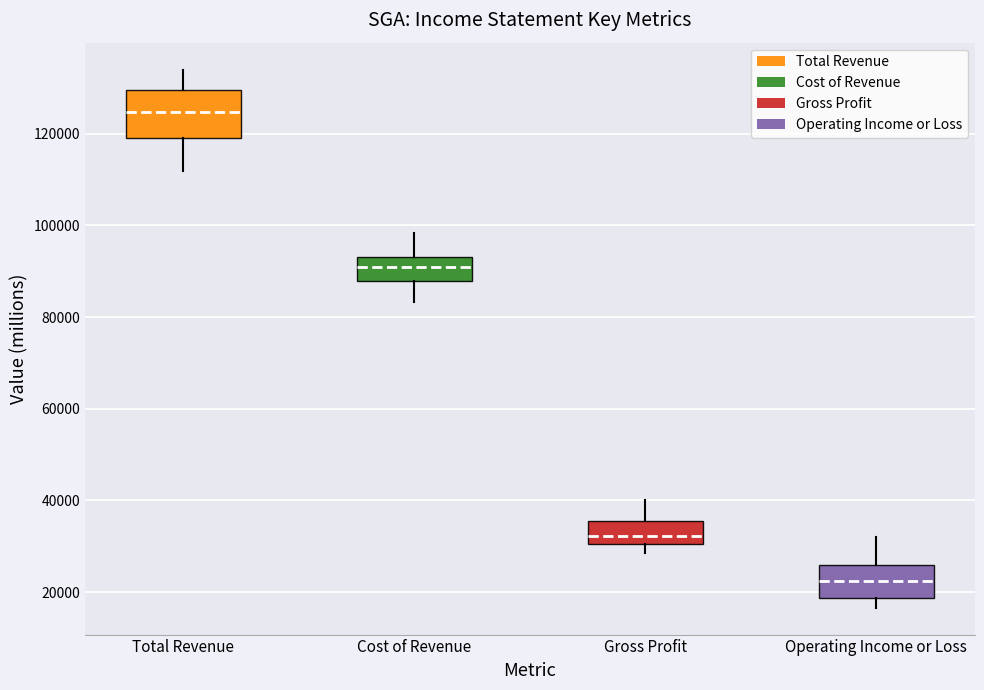

Reading left to right, transcribe this box plot: for each box, give where its median line is, the range the box spans, and where its two whiskers end, as read against the y-axis. The values are not printed on the chart, so give them approximately, as read against the axis.

Total Revenue: median 124000, box 120000 to 130000, whiskers 112000 to 134000
Cost of Revenue: median 90000, box 88000 to 94000, whiskers 84000 to 98000
Gross Profit: median 32000, box 30000 to 36000, whiskers 28000 to 40000
Operating Income or Loss: median 22000, box 18000 to 26000, whiskers 16000 to 32000